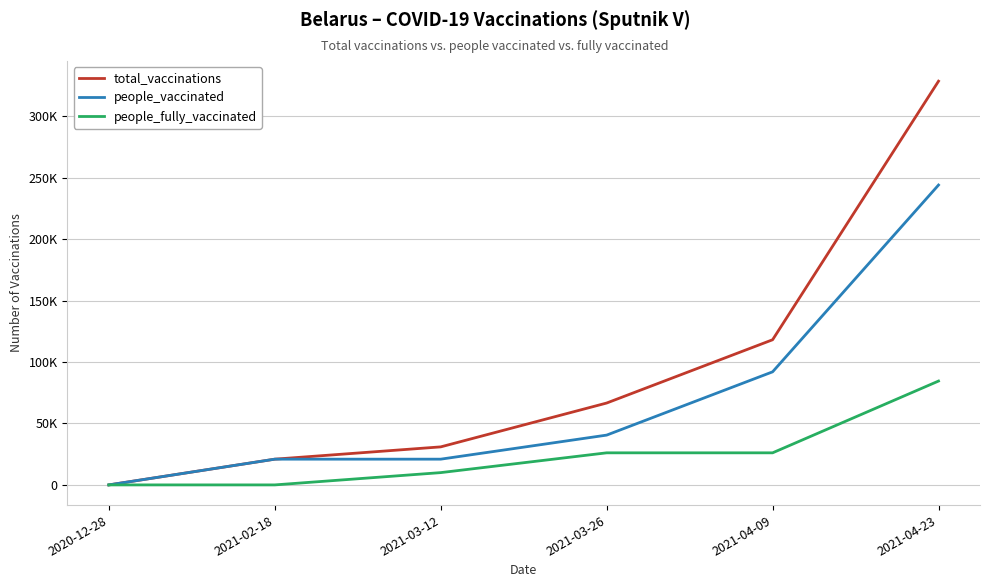

What are all the series names shown in the legend?

total_vaccinations, people_vaccinated, people_fully_vaccinated